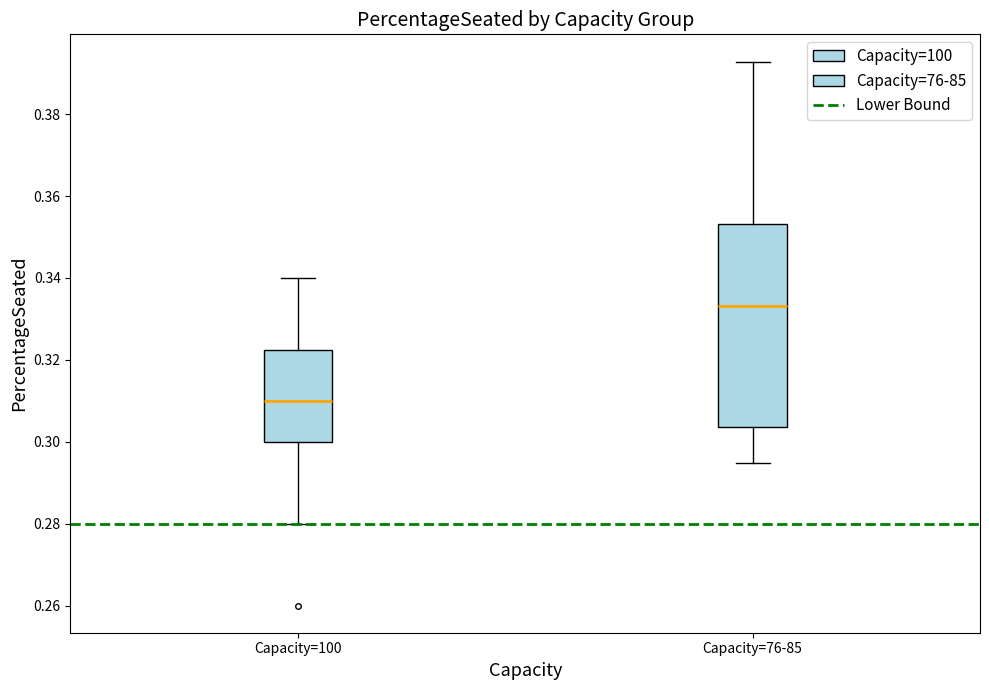

Reading left to right, transcribe this box plot: for each box, give where its median line is, the range the box spans, and where its two whiskers end, as read against the y-axis. The values are not printed on the chart, so give them approximately, as read against the axis.

Capacity=100: median 0.310, box 0.300 to 0.322, whiskers 0.280 to 0.340
Capacity=76-85: median 0.334, box 0.304 to 0.354, whiskers 0.294 to 0.392